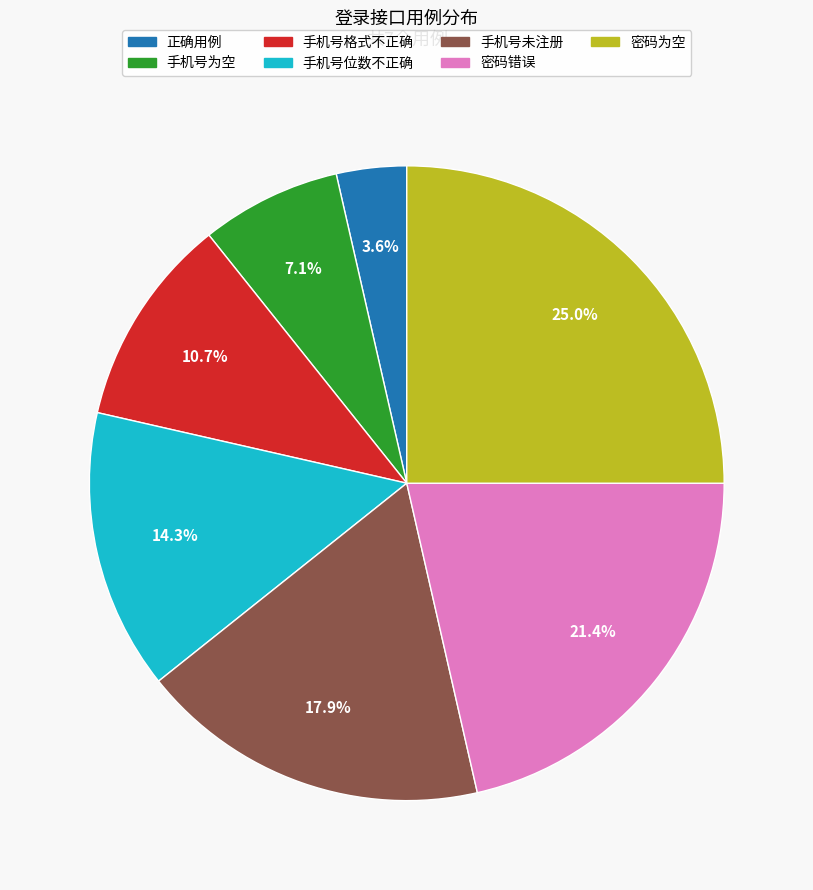

How many slices are in this pie chart?

7